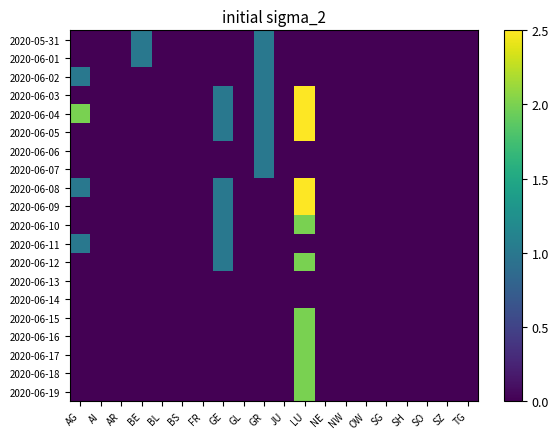

Reading left to right, list all the values displayed in this chart.

2020-05-31: AG=0	AI=0	AR=0	BE=1	BL=0	BS=0	FR=0	GE=0	GL=0	GR=1	JU=0	LU=0	NE=0	NW=0	OW=0	SG=0	SH=0	SO=0	SZ=0	TG=0
2020-06-01: AG=0	AI=0	AR=0	BE=1	BL=0	BS=0	FR=0	GE=0	GL=0	GR=1	JU=0	LU=0	NE=0	NW=0	OW=0	SG=0	SH=0	SO=0	SZ=0	TG=0
2020-06-02: AG=1	AI=0	AR=0	BE=0	BL=0	BS=0	FR=0	GE=0	GL=0	GR=1	JU=0	LU=0	NE=0	NW=0	OW=0	SG=0	SH=0	SO=0	SZ=0	TG=0
2020-06-03: AG=0	AI=0	AR=0	BE=0	BL=0	BS=0	FR=0	GE=1	GL=0	GR=1	JU=0	LU=5	NE=0	NW=0	OW=0	SG=0	SH=0	SO=0	SZ=0	TG=0
2020-06-04: AG=2	AI=0	AR=0	BE=0	BL=0	BS=0	FR=0	GE=1	GL=0	GR=1	JU=0	LU=5	NE=0	NW=0	OW=0	SG=0	SH=0	SO=0	SZ=0	TG=0
2020-06-05: AG=0	AI=0	AR=0	BE=0	BL=0	BS=0	FR=0	GE=1	GL=0	GR=1	JU=0	LU=5	NE=0	NW=0	OW=0	SG=0	SH=0	SO=0	SZ=0	TG=0
2020-06-06: AG=0	AI=0	AR=0	BE=0	BL=0	BS=0	FR=0	GE=0	GL=0	GR=1	JU=0	LU=0	NE=0	NW=0	OW=0	SG=0	SH=0	SO=0	SZ=0	TG=0
2020-06-07: AG=0	AI=0	AR=0	BE=0	BL=0	BS=0	FR=0	GE=0	GL=0	GR=1	JU=0	LU=0	NE=0	NW=0	OW=0	SG=0	SH=0	SO=0	SZ=0	TG=0
2020-06-08: AG=1	AI=0	AR=0	BE=0	BL=0	BS=0	FR=0	GE=1	GL=0	GR=0	JU=0	LU=3	NE=0	NW=0	OW=0	SG=0	SH=0	SO=0	SZ=0	TG=0
2020-06-09: AG=0	AI=0	AR=0	BE=0	BL=0	BS=0	FR=0	GE=1	GL=0	GR=0	JU=0	LU=3	NE=0	NW=0	OW=0	SG=0	SH=0	SO=0	SZ=0	TG=0
2020-06-10: AG=0	AI=0	AR=0	BE=0	BL=0	BS=0	FR=0	GE=1	GL=0	GR=0	JU=0	LU=2	NE=0	NW=0	OW=0	SG=0	SH=0	SO=0	SZ=0	TG=0
2020-06-11: AG=1	AI=0	AR=0	BE=0	BL=0	BS=0	FR=0	GE=1	GL=0	GR=0	JU=0	LU=0	NE=0	NW=0	OW=0	SG=0	SH=0	SO=0	SZ=0	TG=0
2020-06-12: AG=0	AI=0	AR=0	BE=0	BL=0	BS=0	FR=0	GE=1	GL=0	GR=0	JU=0	LU=2	NE=0	NW=0	OW=0	SG=0	SH=0	SO=0	SZ=0	TG=0
2020-06-13: AG=0	AI=0	AR=0	BE=0	BL=0	BS=0	FR=0	GE=0	GL=0	GR=0	JU=0	LU=0	NE=0	NW=0	OW=0	SG=0	SH=0	SO=0	SZ=0	TG=0
2020-06-14: AG=0	AI=0	AR=0	BE=0	BL=0	BS=0	FR=0	GE=0	GL=0	GR=0	JU=0	LU=0	NE=0	NW=0	OW=0	SG=0	SH=0	SO=0	SZ=0	TG=0
2020-06-15: AG=0	AI=0	AR=0	BE=0	BL=0	BS=0	FR=0	GE=0	GL=0	GR=0	JU=0	LU=2	NE=0	NW=0	OW=0	SG=0	SH=0	SO=0	SZ=0	TG=0
2020-06-16: AG=0	AI=0	AR=0	BE=0	BL=0	BS=0	FR=0	GE=0	GL=0	GR=0	JU=0	LU=2	NE=0	NW=0	OW=0	SG=0	SH=0	SO=0	SZ=0	TG=0
2020-06-17: AG=0	AI=0	AR=0	BE=0	BL=0	BS=0	FR=0	GE=0	GL=0	GR=0	JU=0	LU=2	NE=0	NW=0	OW=0	SG=0	SH=0	SO=0	SZ=0	TG=0
2020-06-18: AG=0	AI=0	AR=0	BE=0	BL=0	BS=0	FR=0	GE=0	GL=0	GR=0	JU=0	LU=2	NE=0	NW=0	OW=0	SG=0	SH=0	SO=0	SZ=0	TG=0
2020-06-19: AG=0	AI=0	AR=0	BE=0	BL=0	BS=0	FR=0	GE=0	GL=0	GR=0	JU=0	LU=2	NE=0	NW=0	OW=0	SG=0	SH=0	SO=0	SZ=0	TG=0